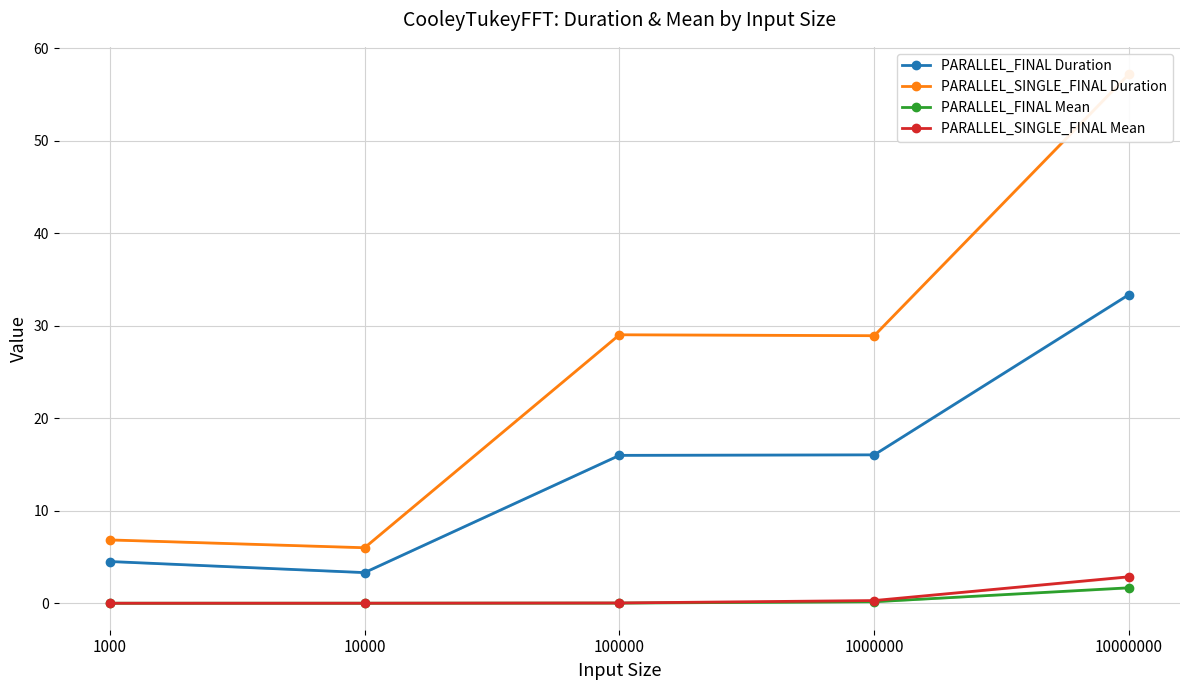

Reading left to right, extract all data points from this chart.

PARALLEL_FINAL Duration: 1000=4.5	10000=3.3	100000=16.0	1000000=16.0	10000000=33.4
PARALLEL_SINGLE_FINAL Duration: 1000=6.8	10000=6.0	100000=29.0	1000000=28.9	10000000=57.2
PARALLEL_FINAL Mean: 1000=0.0	10000=0.0	100000=0.0	1000000=0.2	10000000=1.7
PARALLEL_SINGLE_FINAL Mean: 1000=0.0	10000=0.0	100000=0.0	1000000=0.3	10000000=2.9